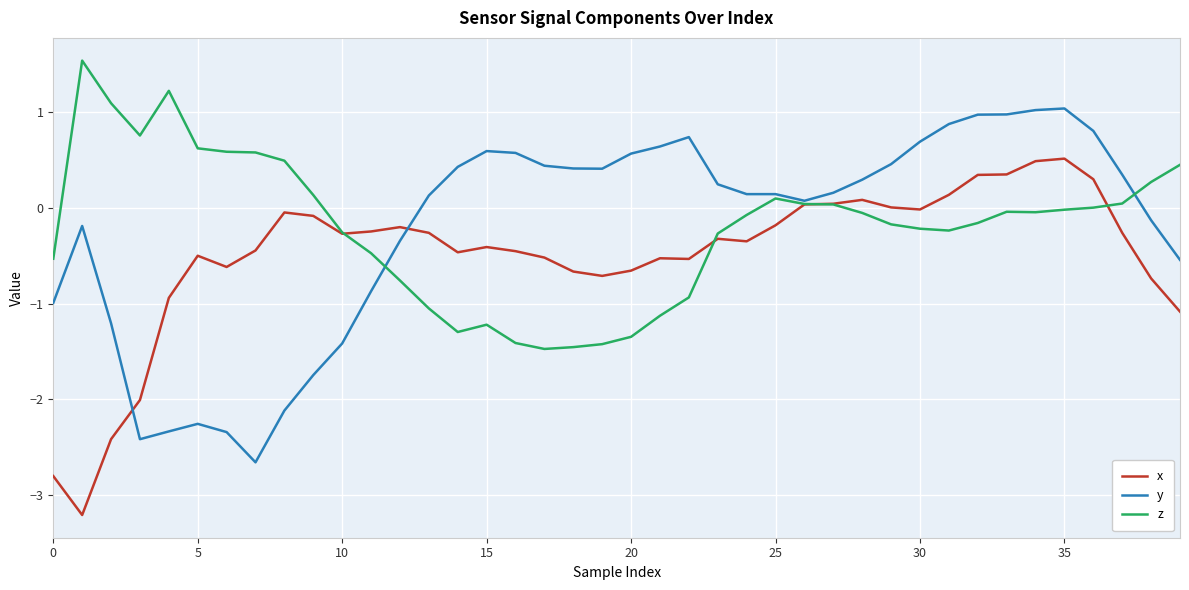

What is the greatest value displayed?

1.5